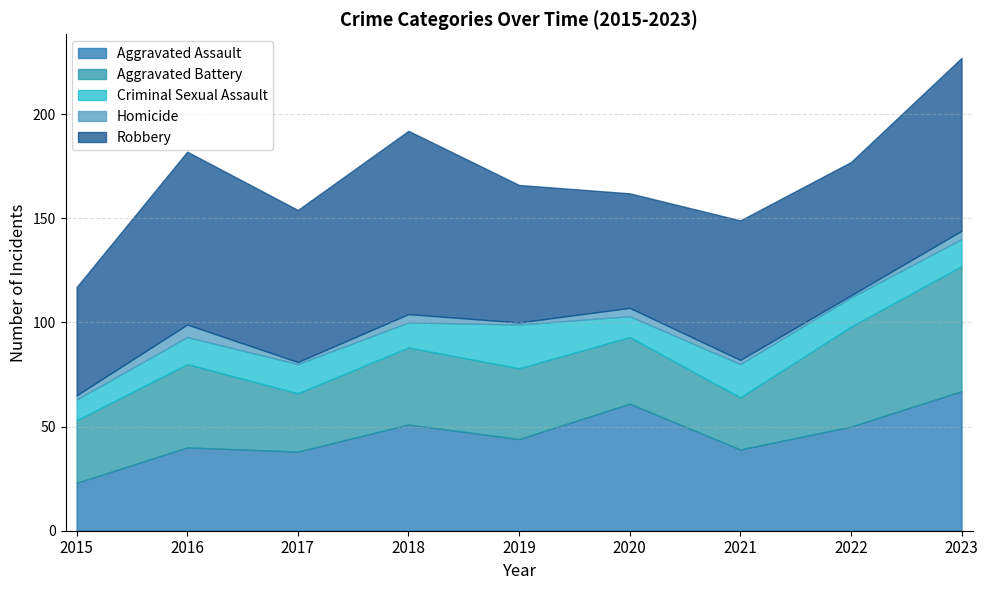

At 2021, list the series in order from smallest to largest.

Homicide, Criminal Sexual Assault, Aggravated Battery, Aggravated Assault, Robbery